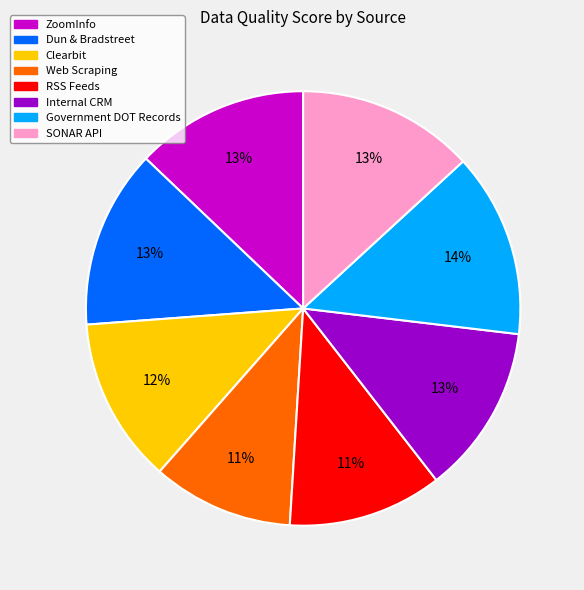

To the nearest percent, what is the difference between the Internal CRM and Web Scraping slice percentages?

2%